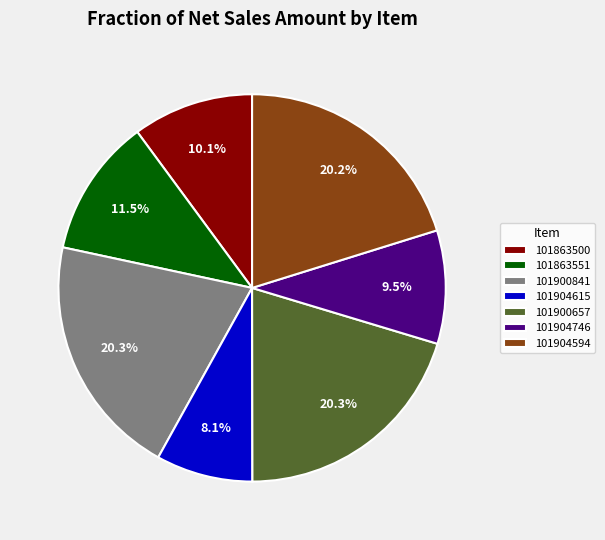

How many segments does this pie chart have?

7